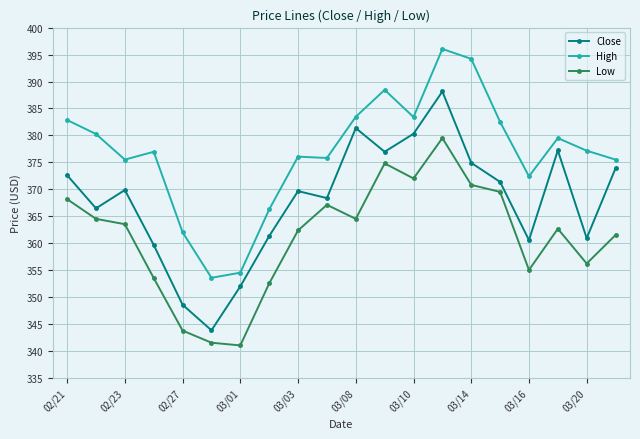

What is the minimum value shown in the chart?

341.1